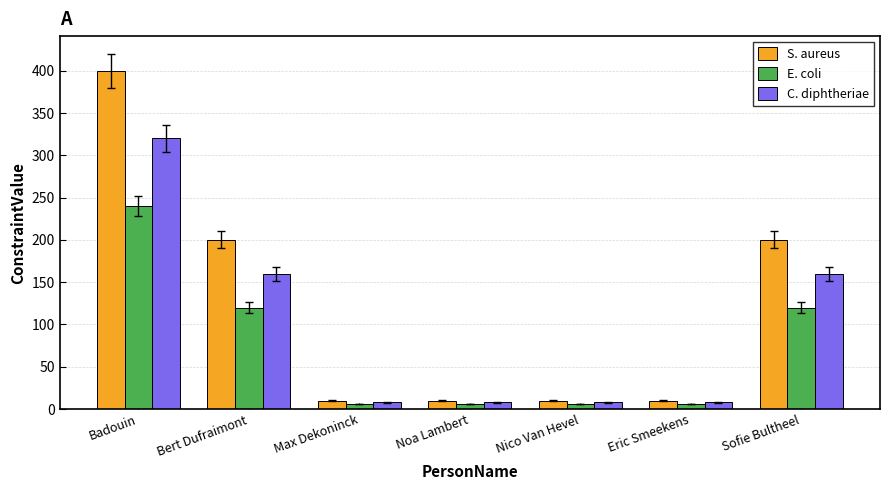

Rank the series by their average value, from lowest to highest.

E. coli, C. diphtheriae, S. aureus